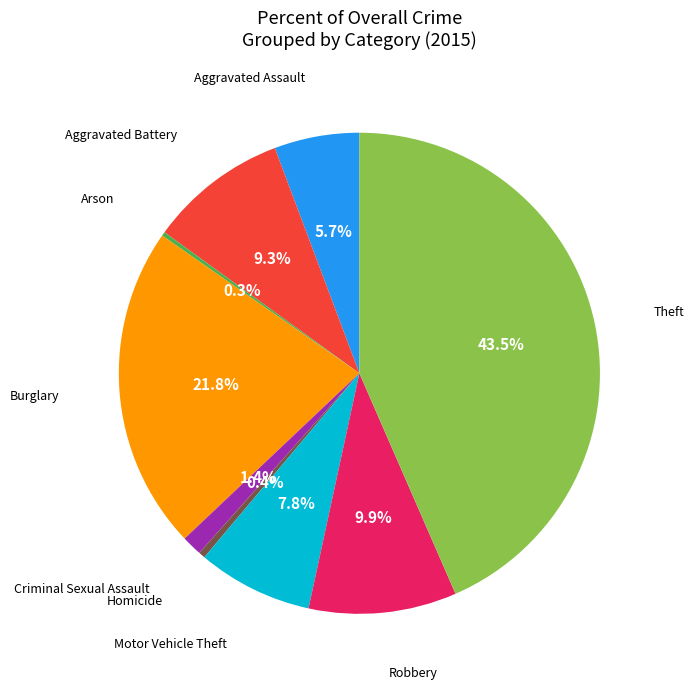

Is there a majority slice in this chart?

No